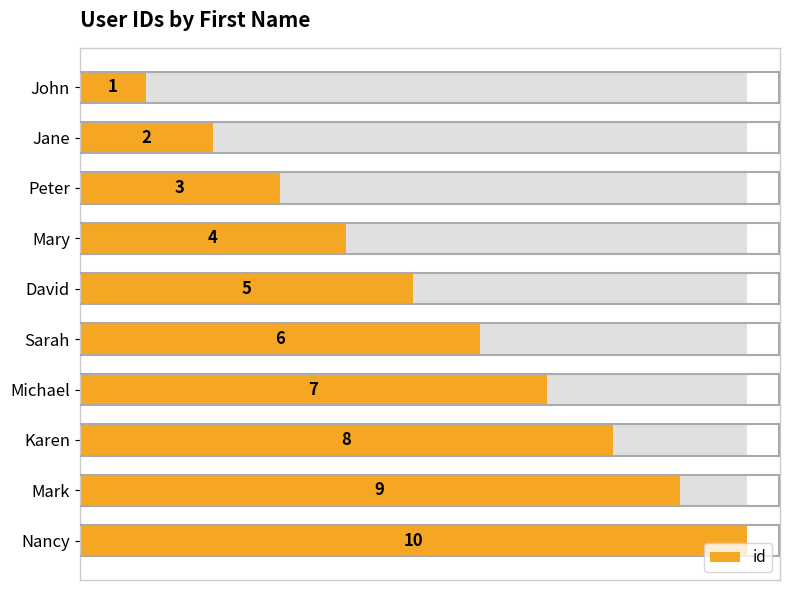

What is the value of the 6th bar from the left?

6